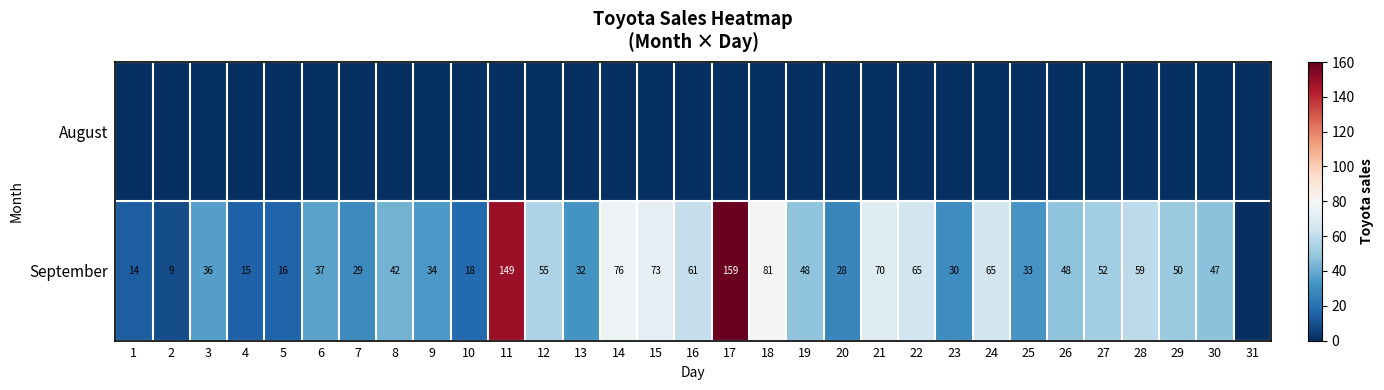

What is the difference between the September values at 29 and 8?

8